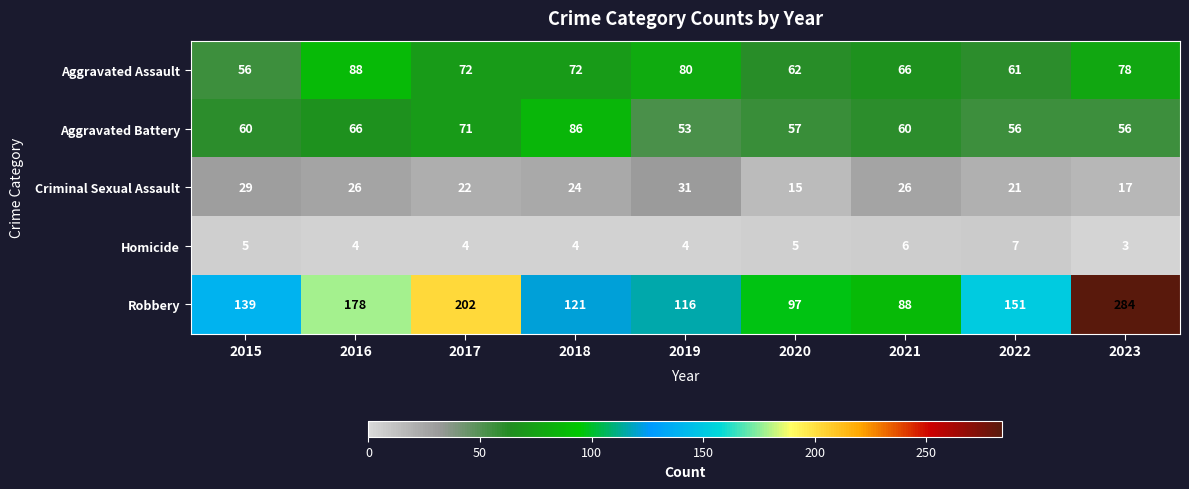

Which series has the largest total across all categories?

Robbery